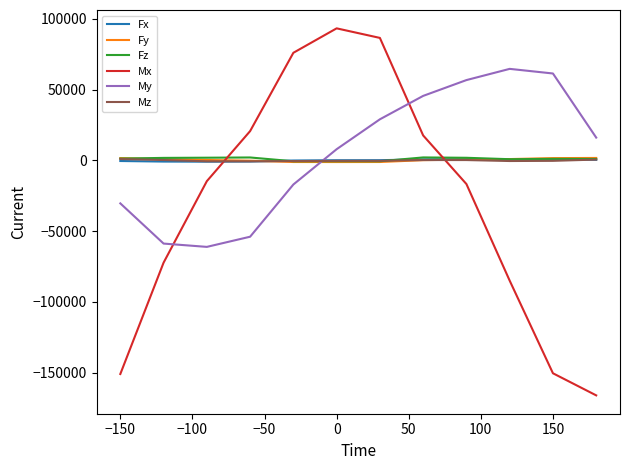

How many intersections are there between Fz and My?

1